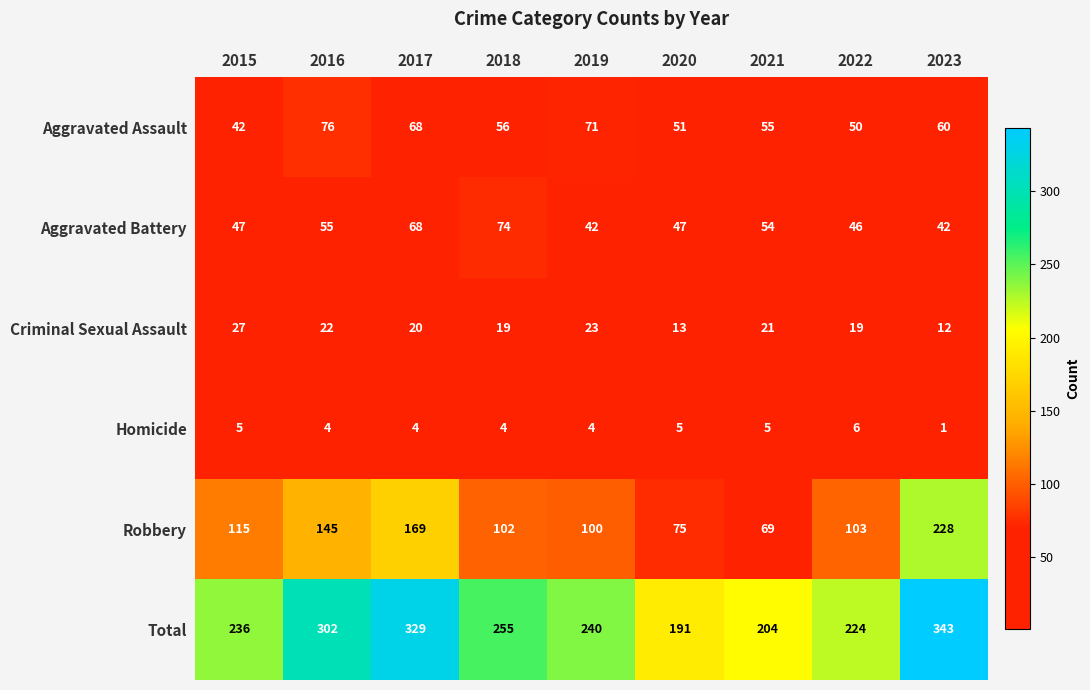

At which label does Aggravated Assault first exceed 56?

2016